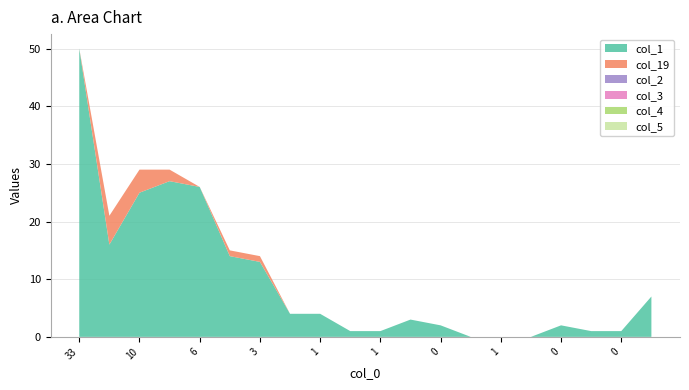

Does the chart have visible grid lines?

Yes